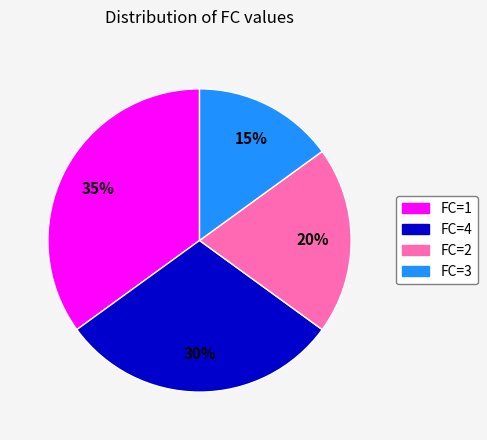

Does any single category account for the majority?

No